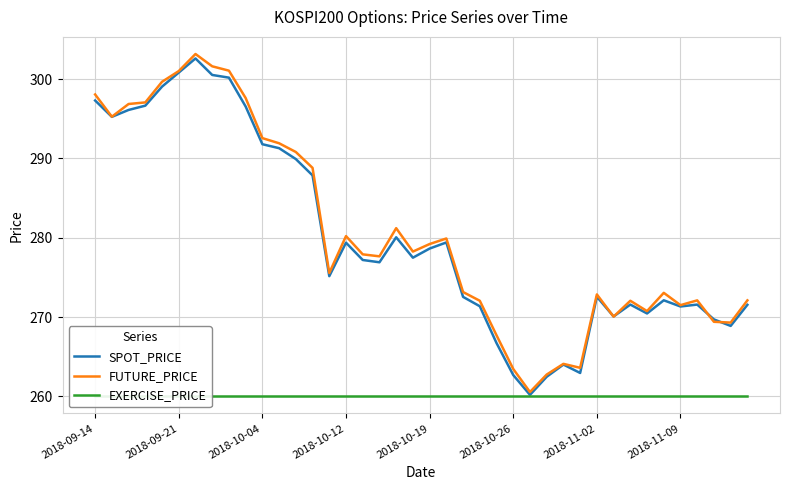

What is the minimum value for SPOT_PRICE?

260.2